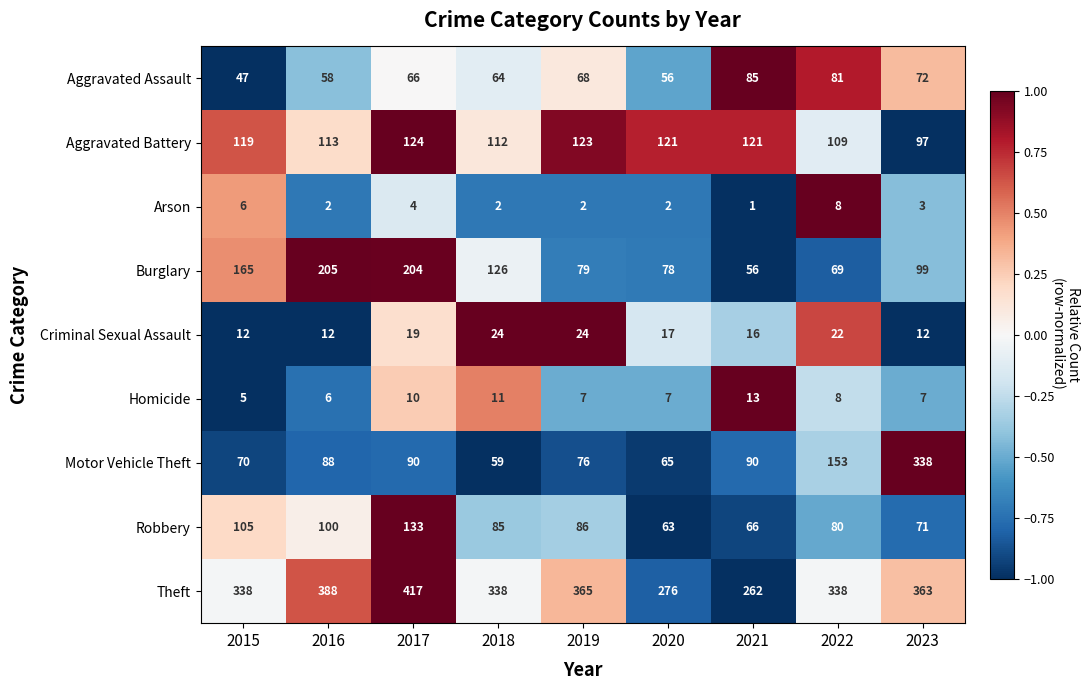

At which category is the sum across all series the highest?

2017